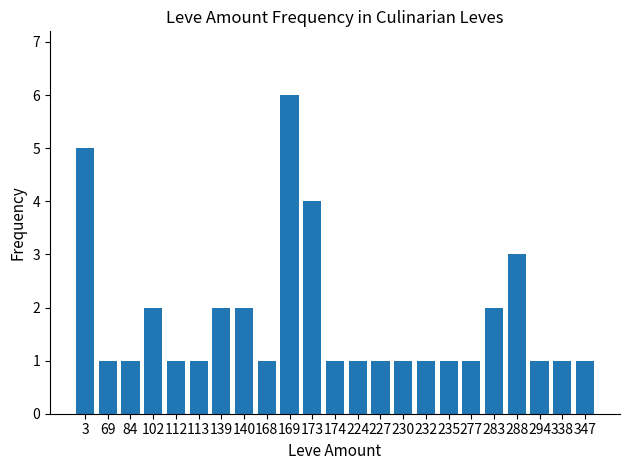

What is the difference between the values at 173 and 283?

2